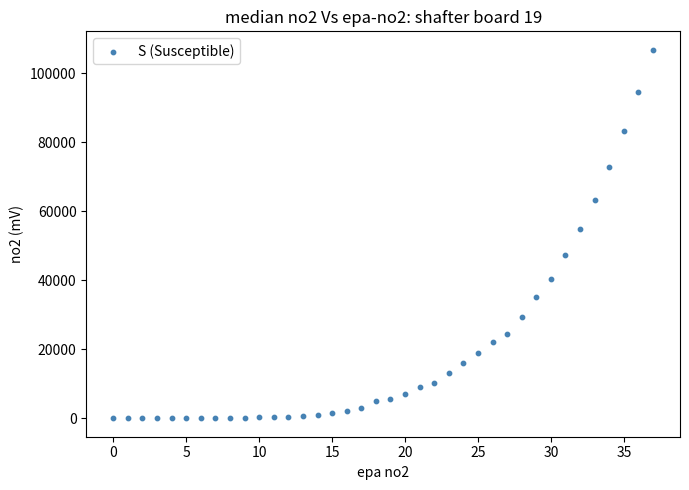

What is the range of Y values (max minus min)?

106796